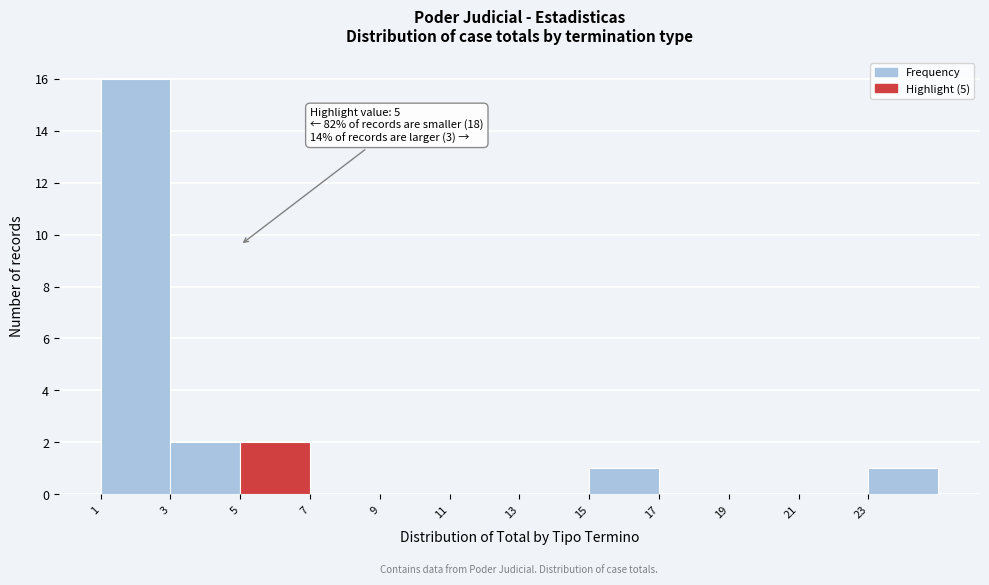

Over which range of the x-axis is the bar tallest?

1 to 3